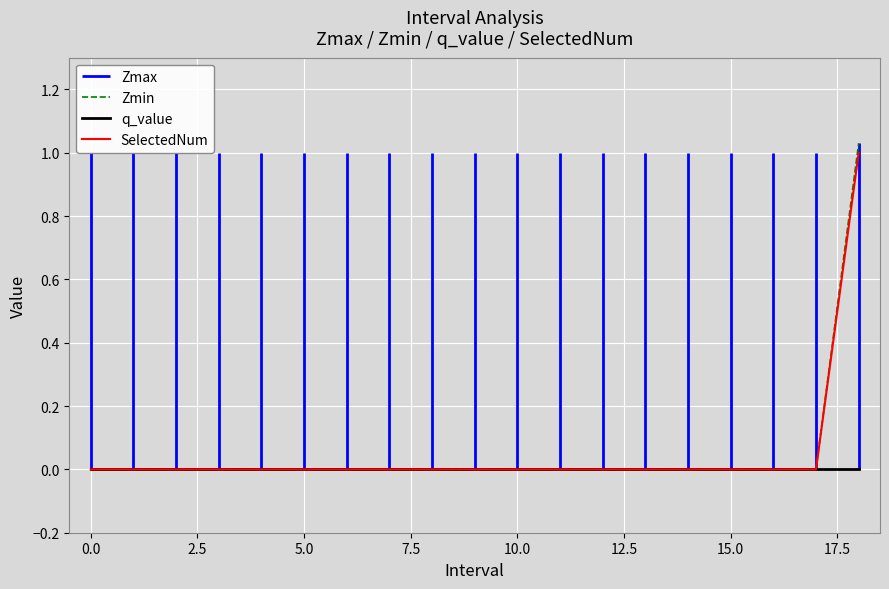

How many SelectedNum values are between 0 and 1?

19